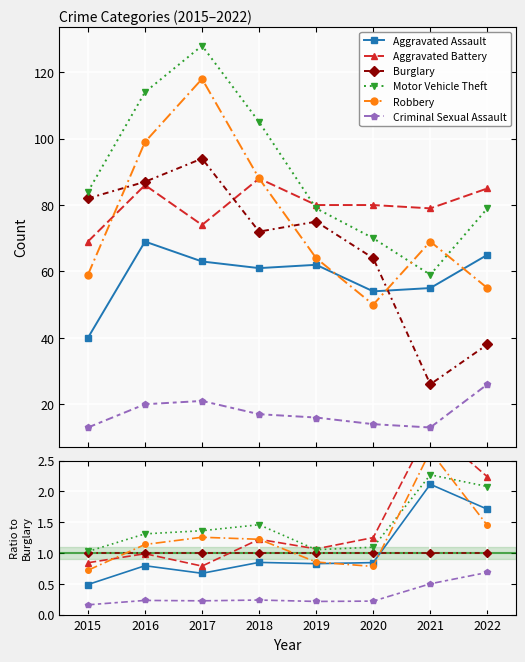

How many Aggravated Battery values are between 0 and 2?

6